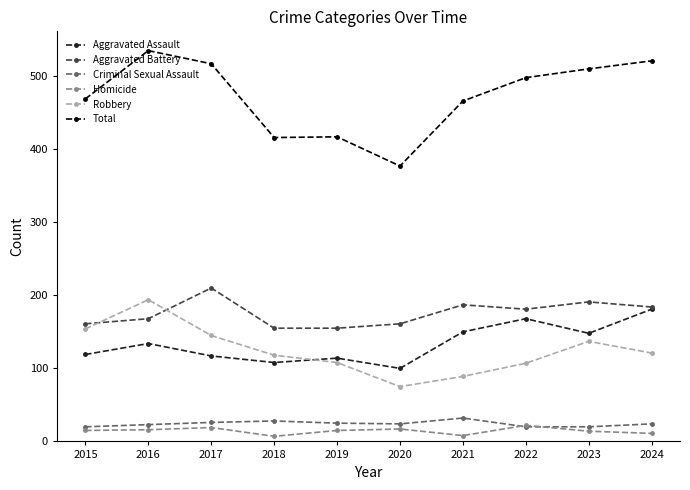

True or false: Criminal Sexual Assault has a value of 32 at 2021.

True